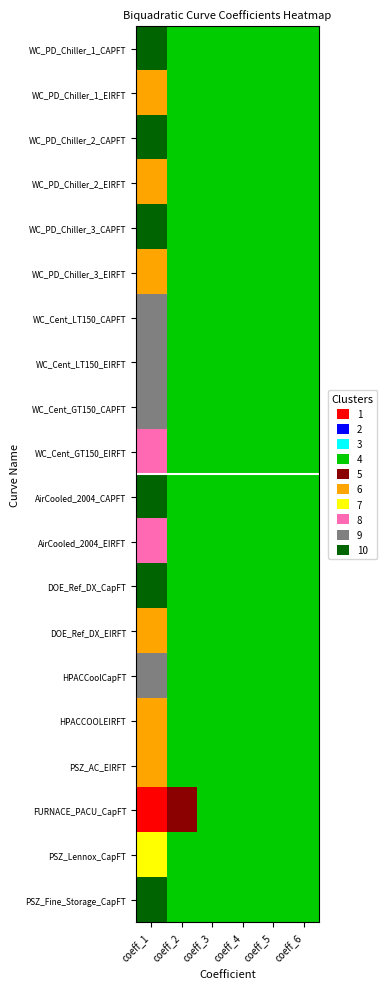

At which category does the chart reach its peak across all series?

coeff_1